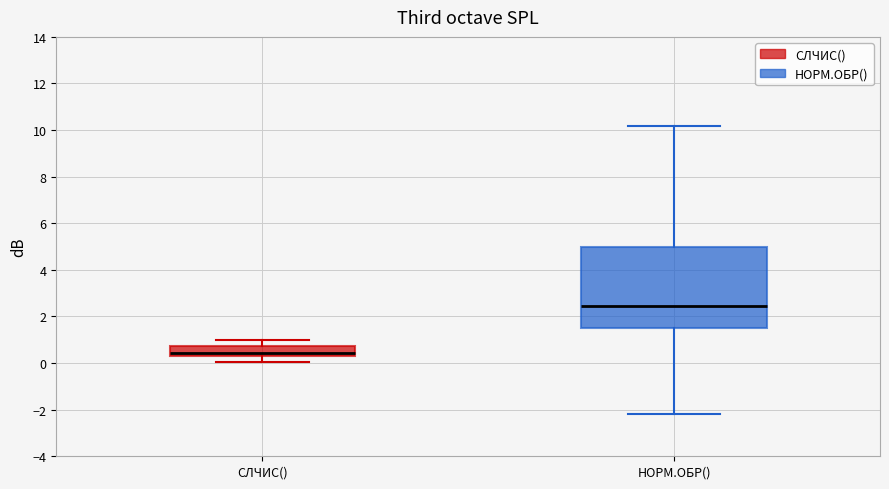

Which box has the lowest median line?

СЛЧИС()